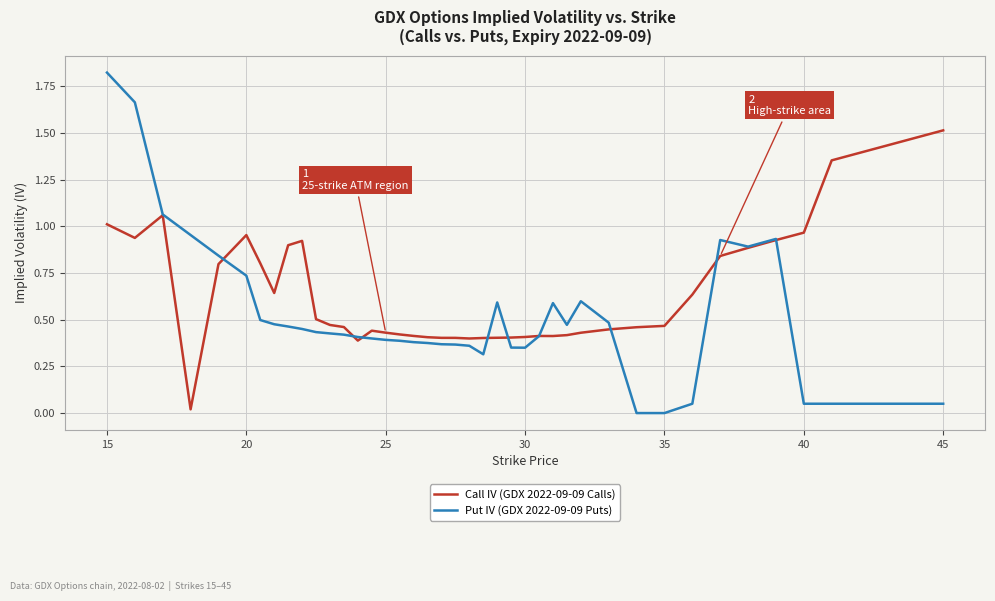

Rank the series by their maximum value, from lowest to highest.

Call IV (GDX 2022-09-09 Calls), Put IV (GDX 2022-09-09 Puts)